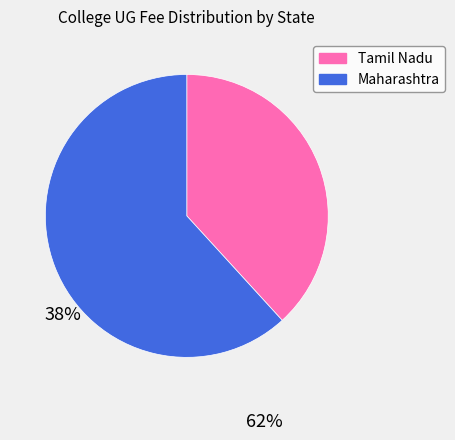

Is the sum of Maharashtra and Tamil Nadu greater than half?

Yes